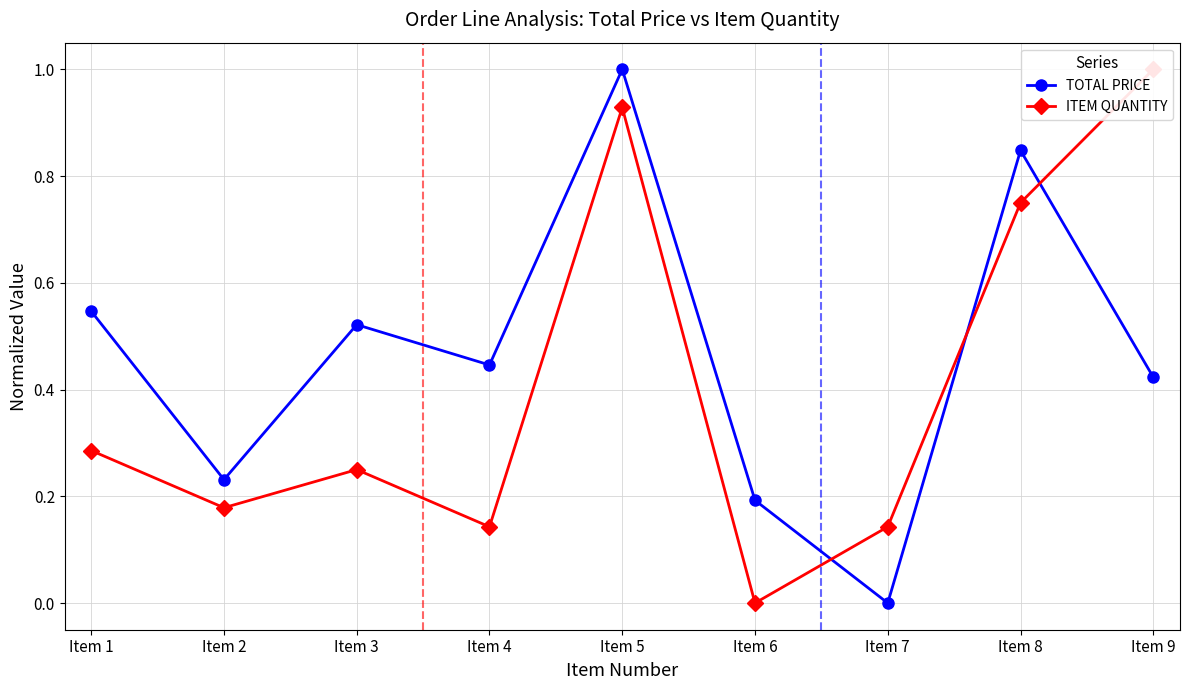

Does the chart display data point markers on the line(s)?

Yes